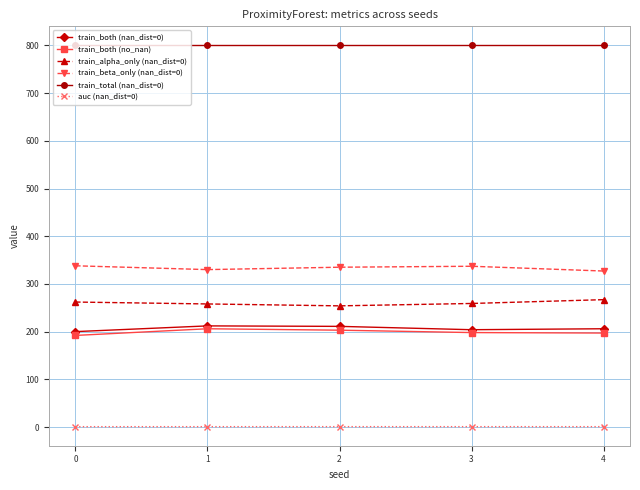

Is this an area chart (filled region under the line)?

No